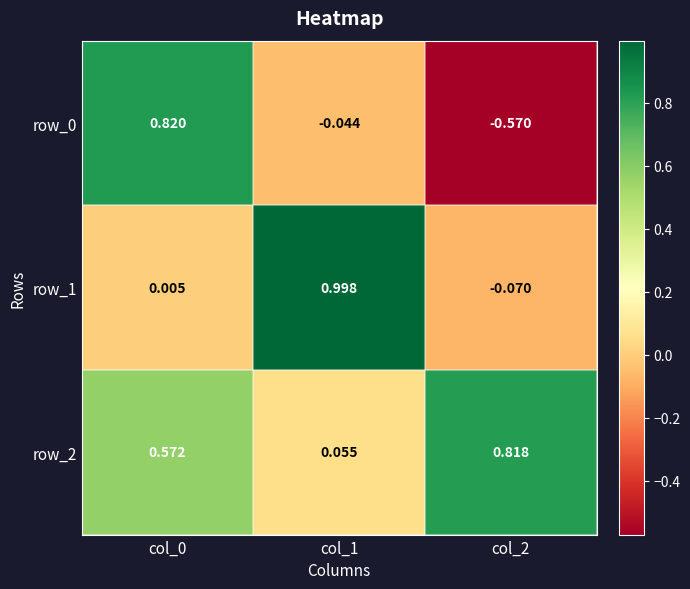

How many values in the row_1 series are below 0?

1